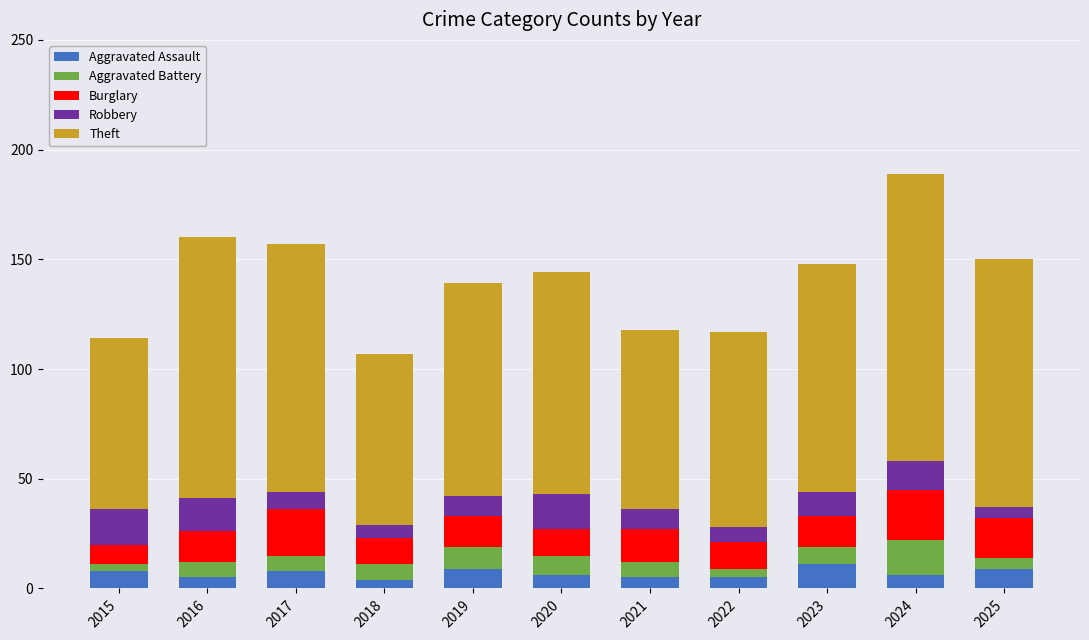

True or false: Aggravated Assault has a value of 5 at 2022.

True